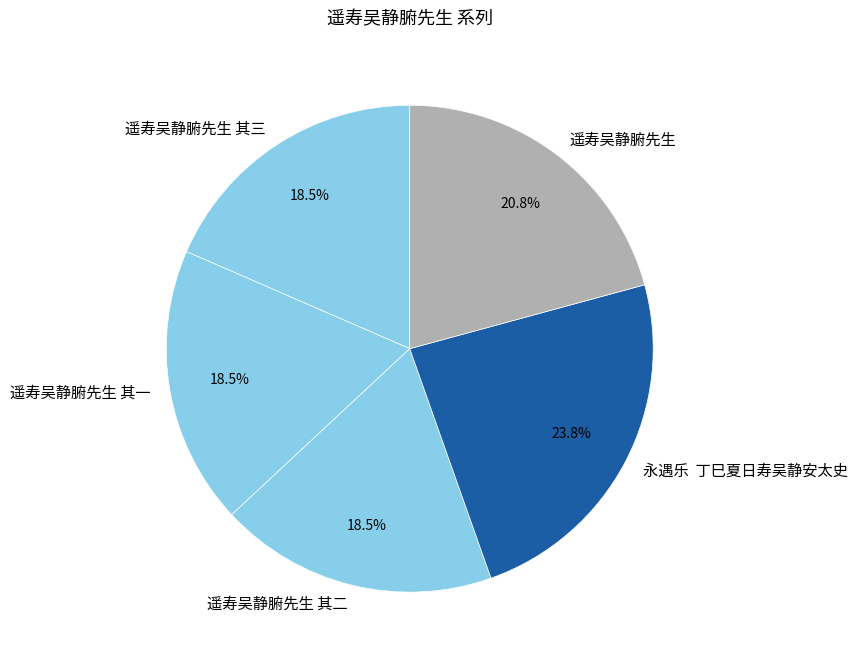

What portion of the pie excludes 遥寿吴静腑先生 其三?

81.5%